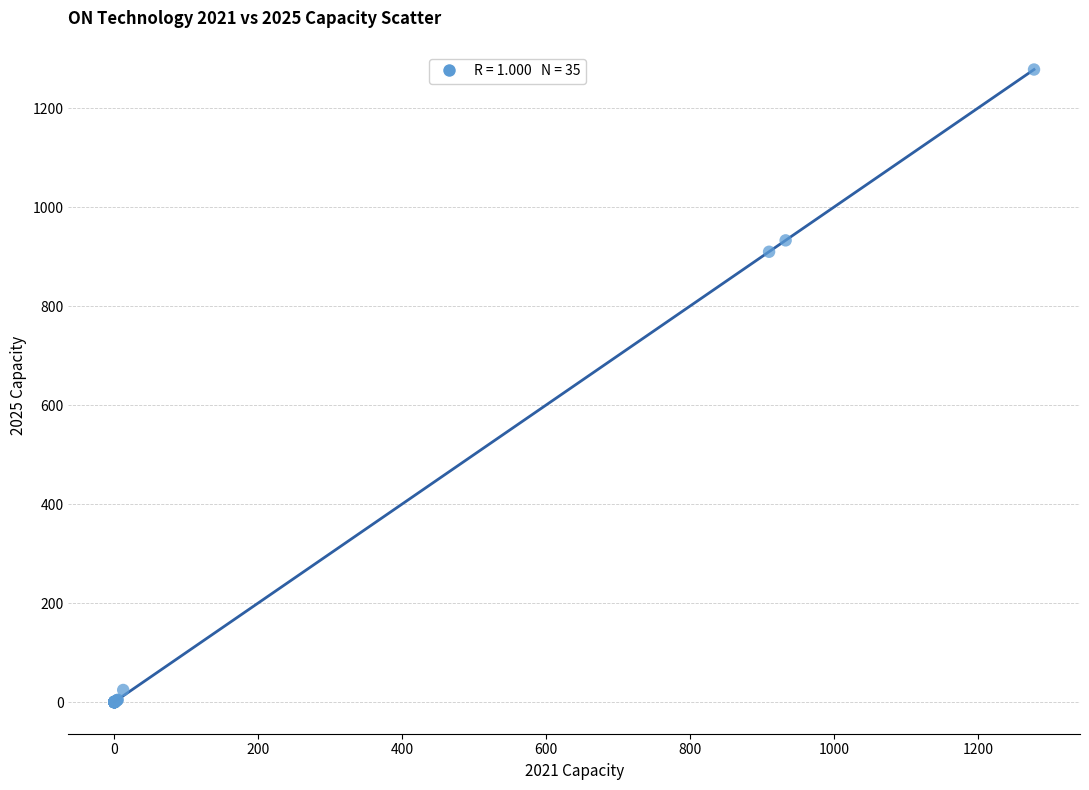

What Y value in the scatter plot is closest to 638?

909.7